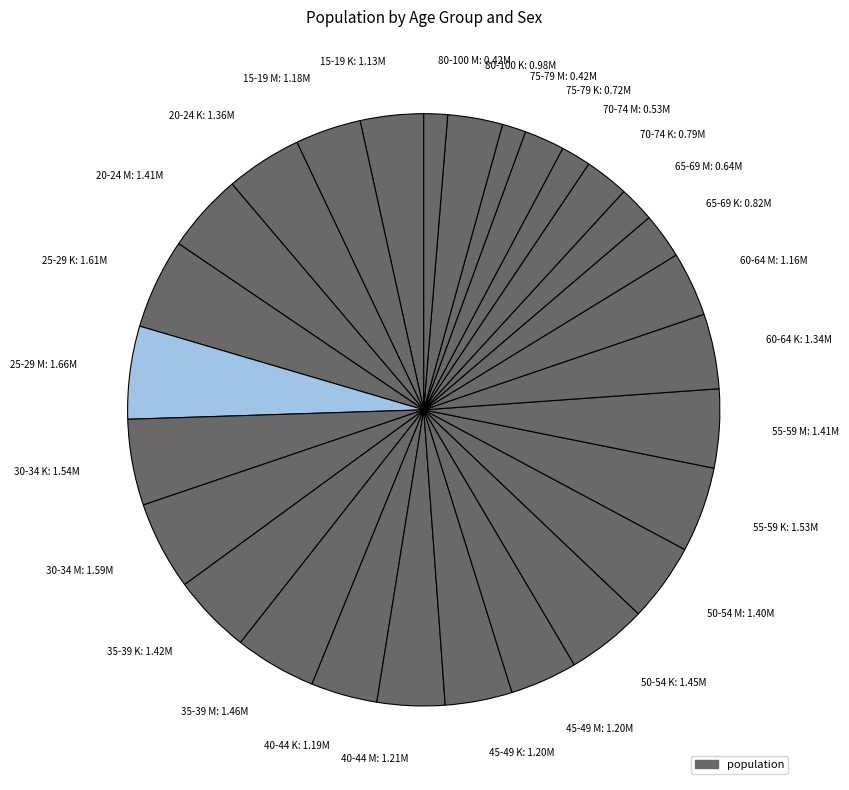

Is 40-44 K the majority of the pie?

No